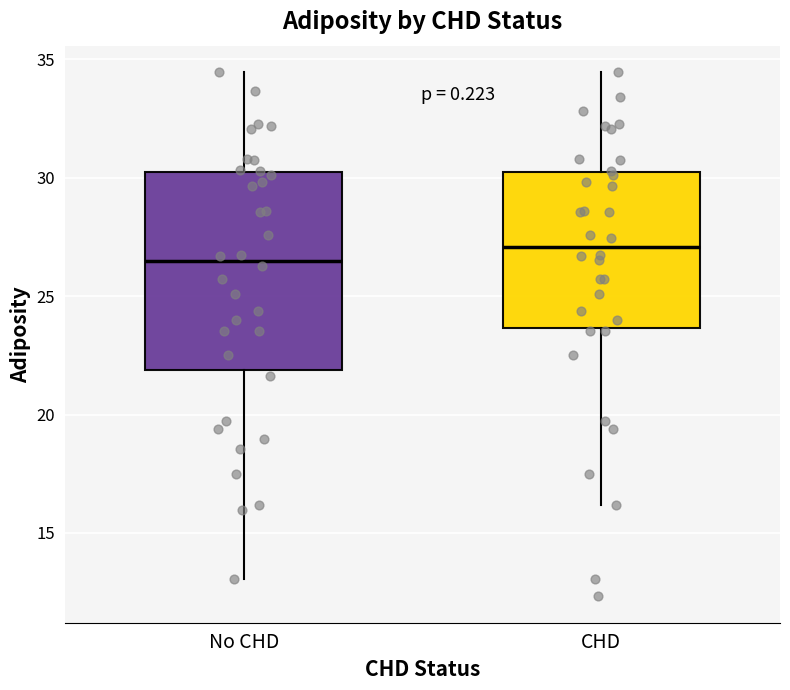

Which box has the highest median line?

CHD